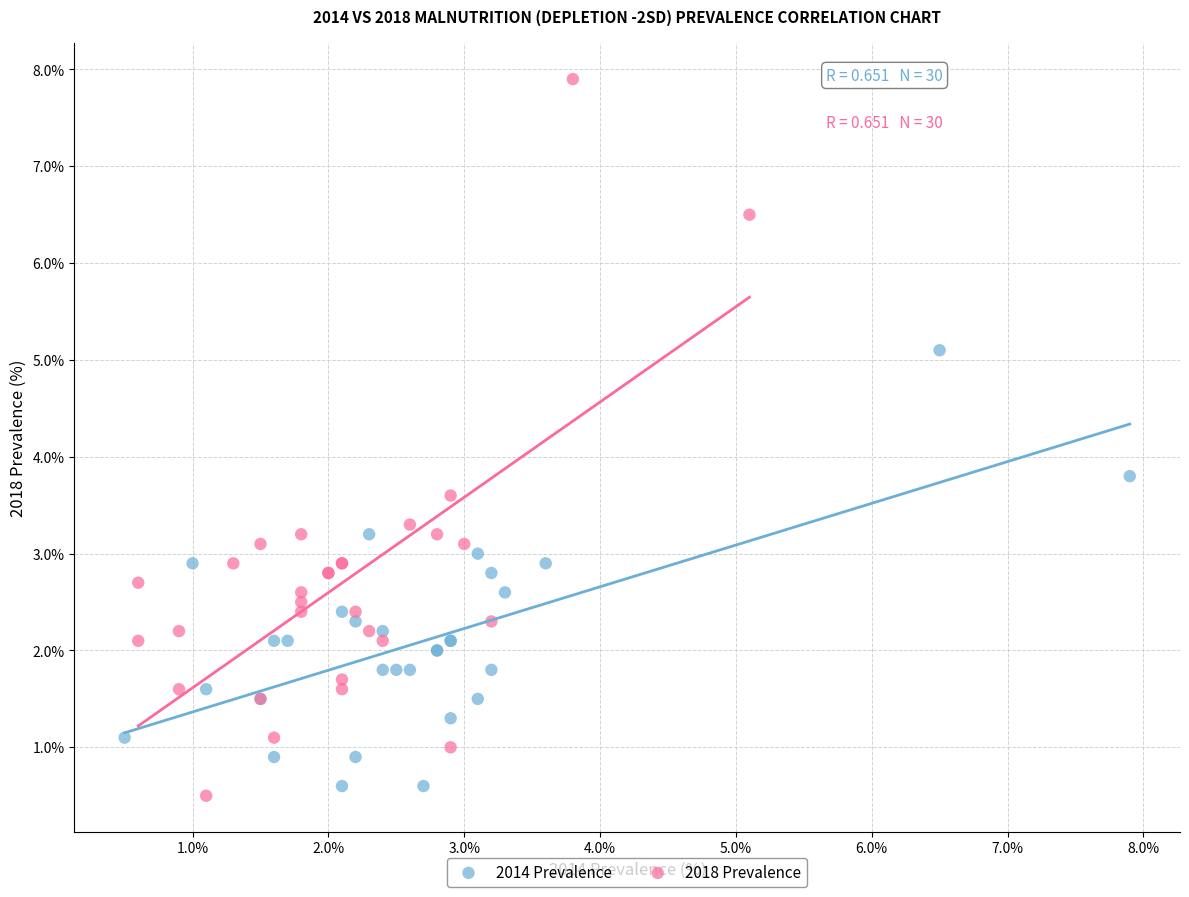

Which series contains the lowest Y value?

2018 Prevalence